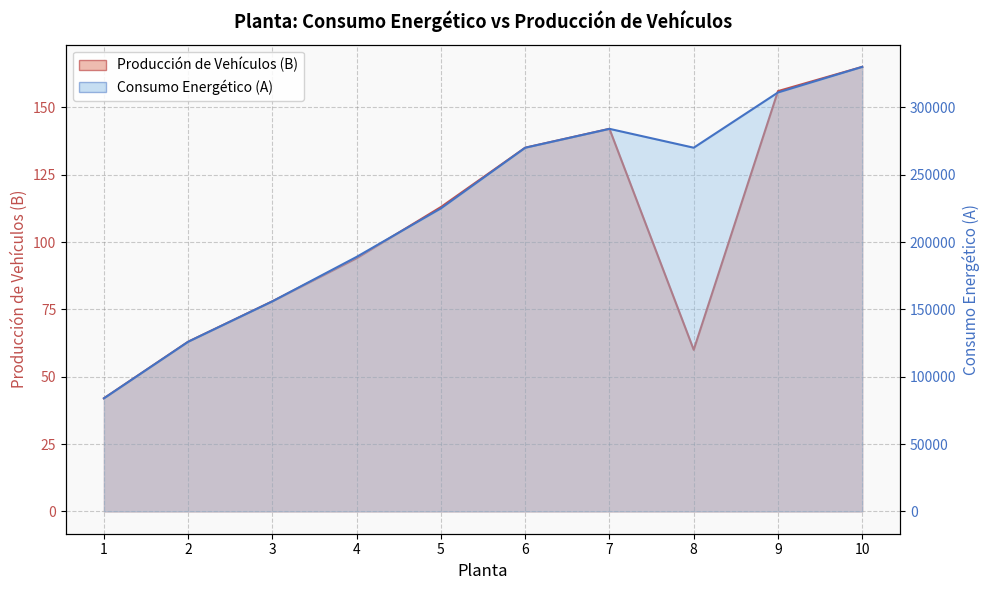

What is the sum of the Consumo Energético (A) values at 4 and 8?

459000